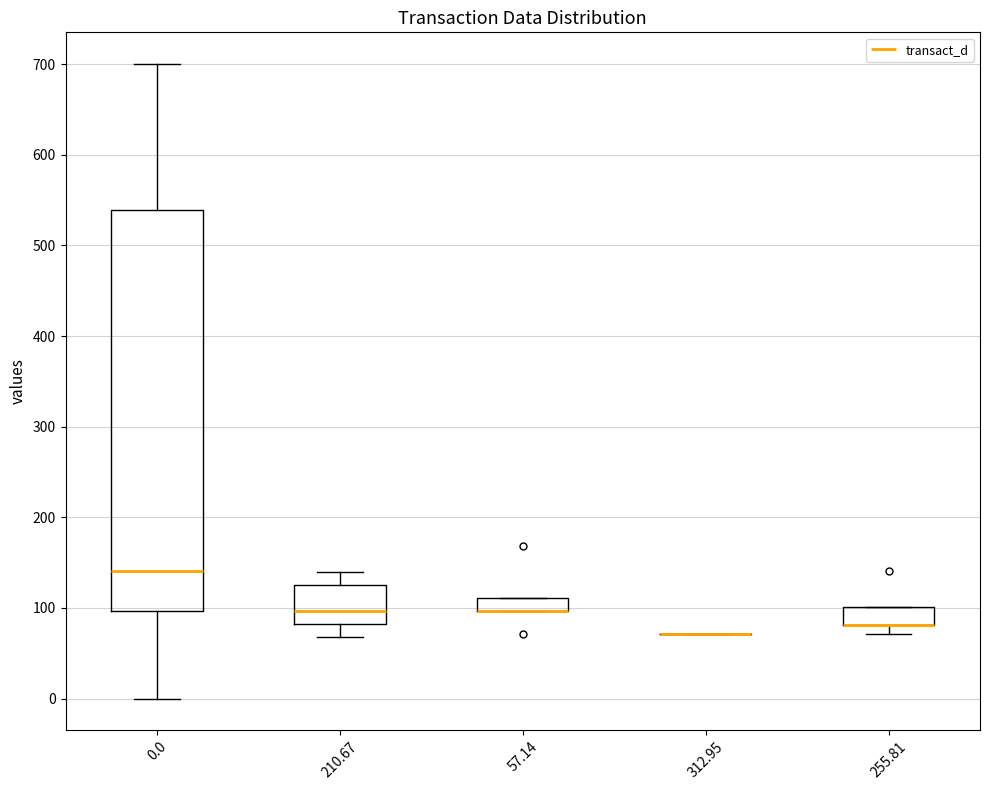

Comparing the boxes themselves (not the whiskers), which one is the tallest?

0.0